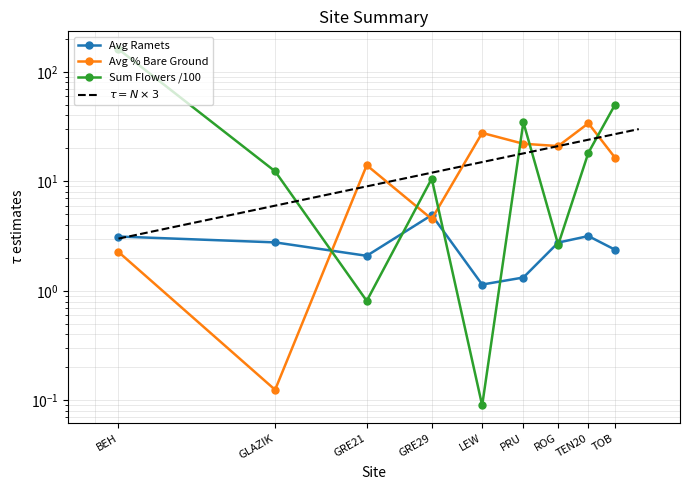

What is the minimum value shown in the chart?

0.1